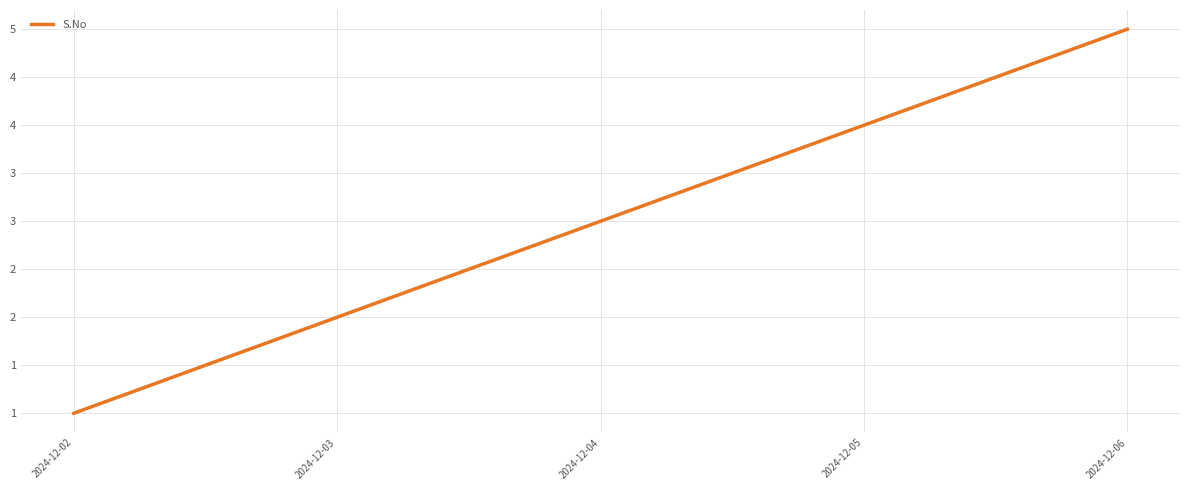

Does the chart display data point markers on the line(s)?

No